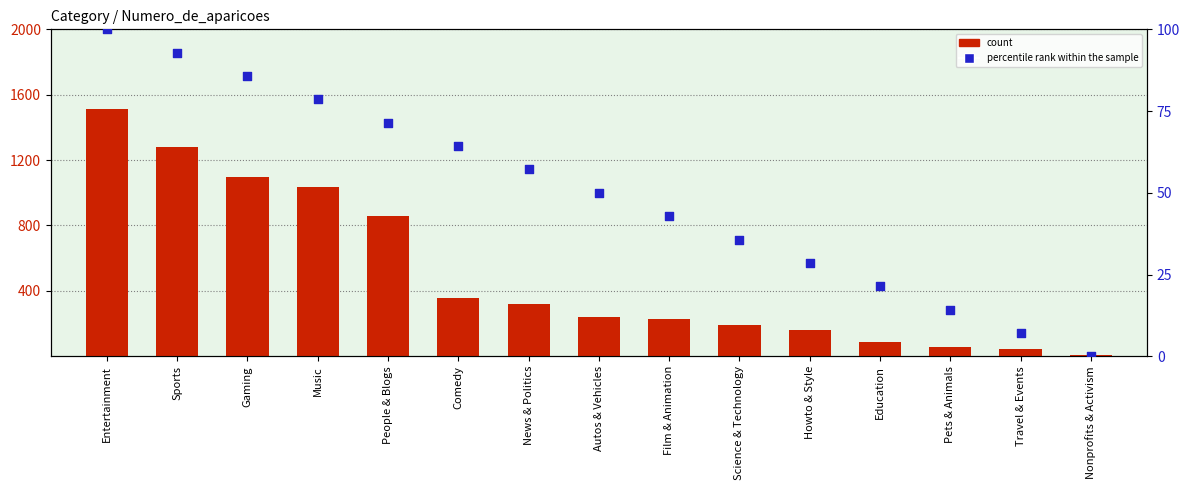

Which series has the largest total across all categories?

count